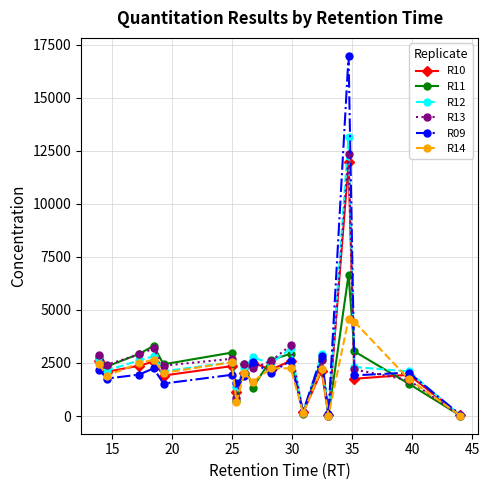

Which series has the largest range (max minus min)?

R09